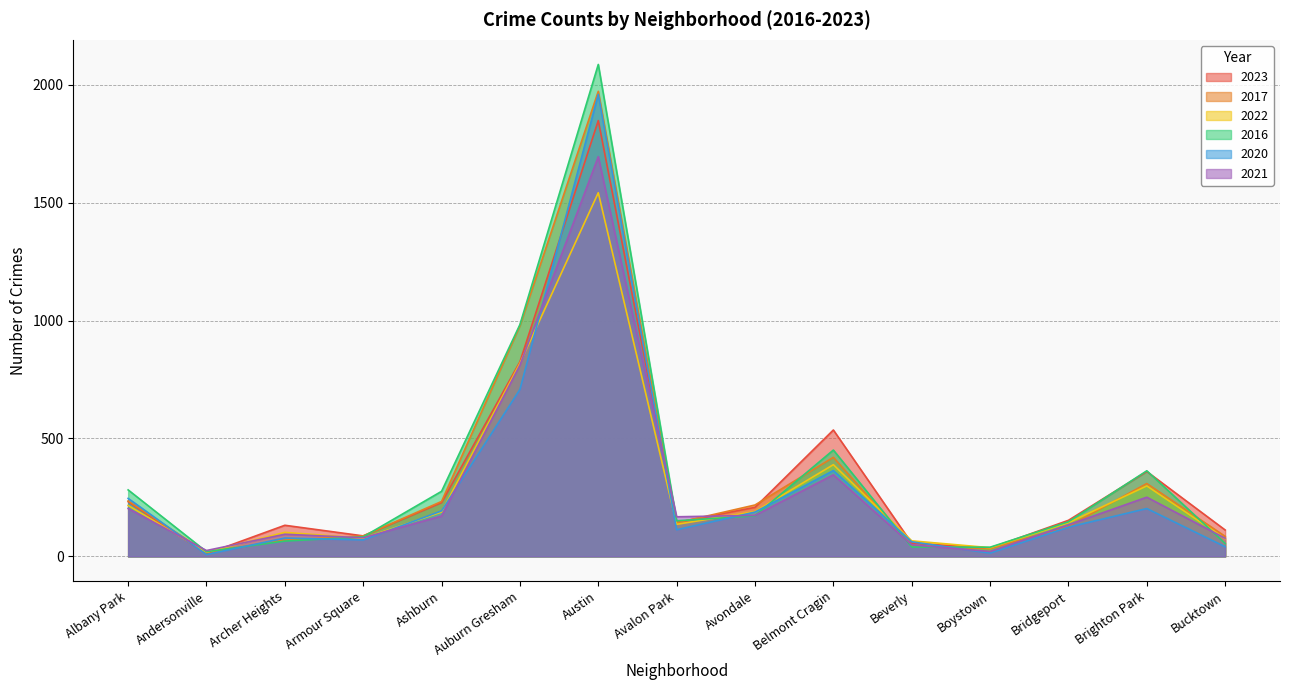

Is it true that 2017 equals 978 at Auburn Gresham?

True